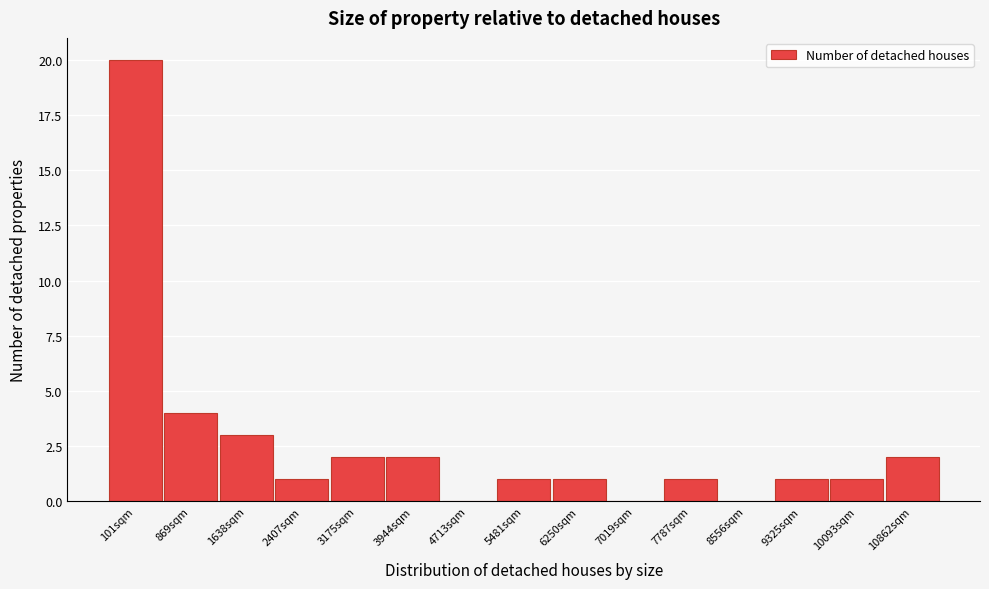

Reading right to left, transcribe all the data shown in this chart.

10862sqm=2	10093sqm=1	9325sqm=1	8556sqm=0	7787sqm=1	7019sqm=0	6250sqm=1	5481sqm=1	4713sqm=0	3944sqm=2	3175sqm=2	2407sqm=1	1638sqm=3	869sqm=4	101sqm=20